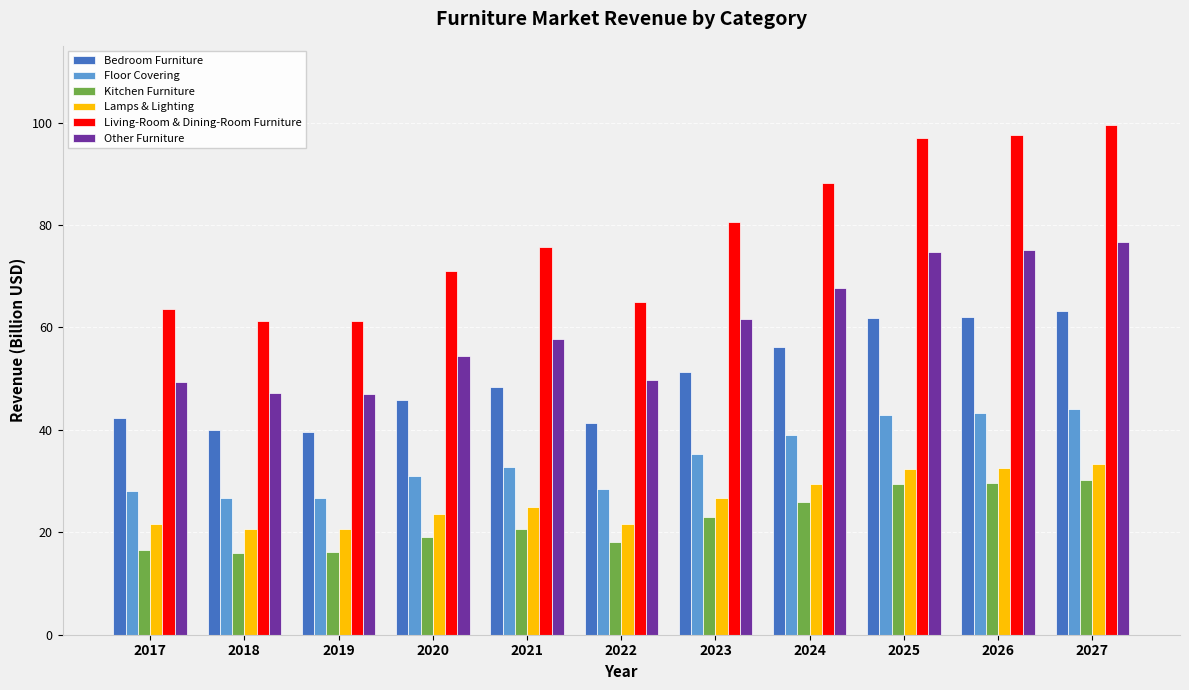

Count the number of categories in the chart.

11